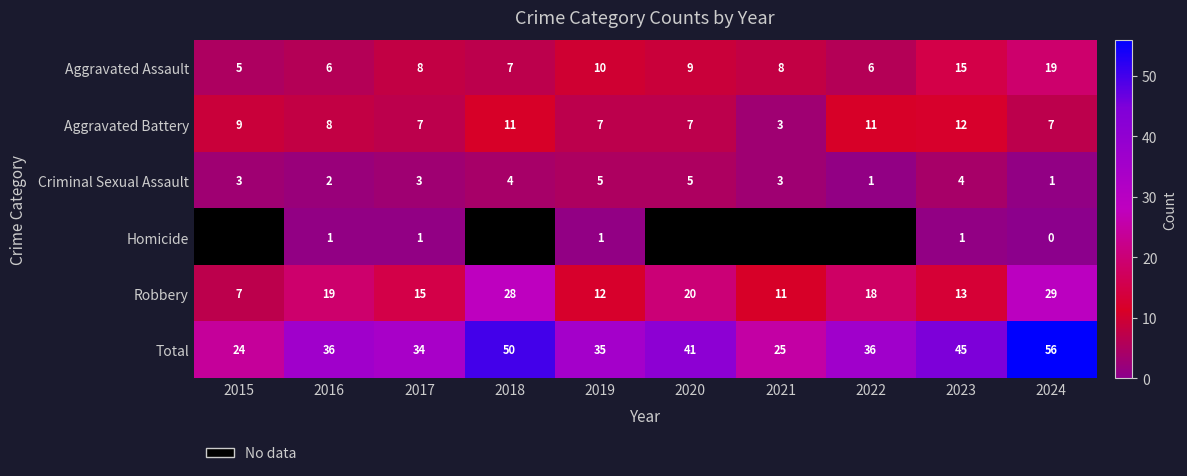

Is it true that row_4 equals 28.0 at 2018?

True